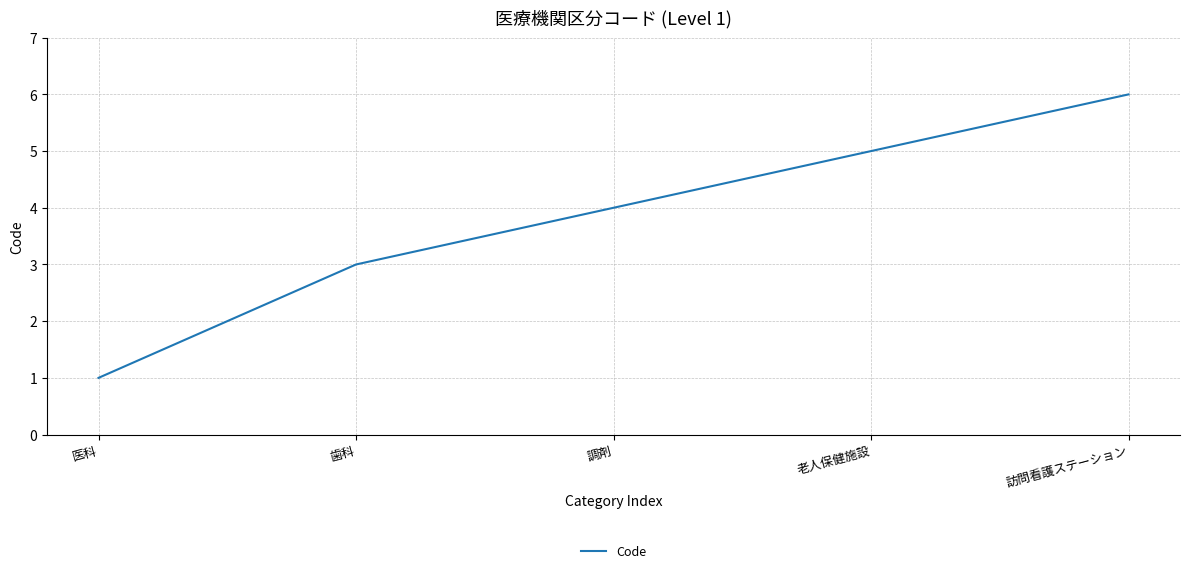

True or false: the data shows 5 at 老人保健施設.

True